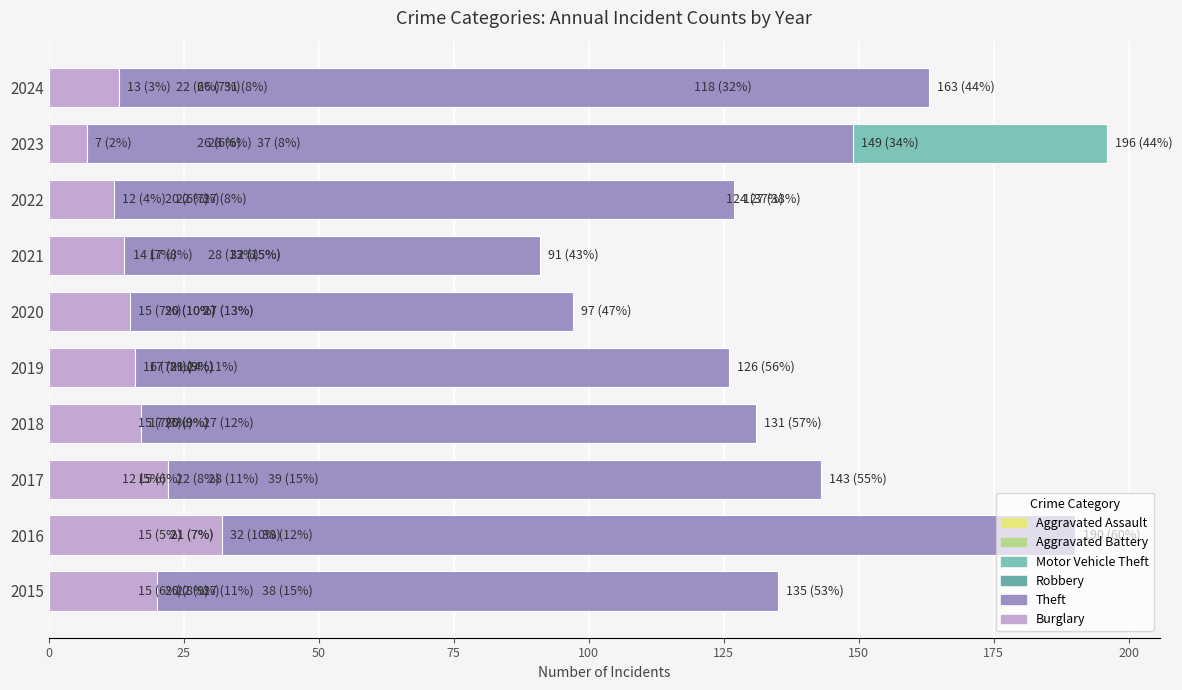

How many bars are there in total?

60